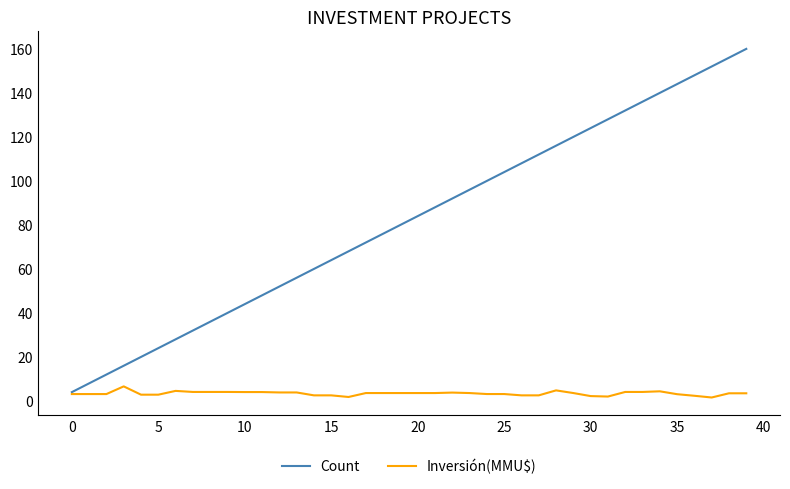

List the series in order of their overall mean, lowest first.

Inversión(MMU$), Count